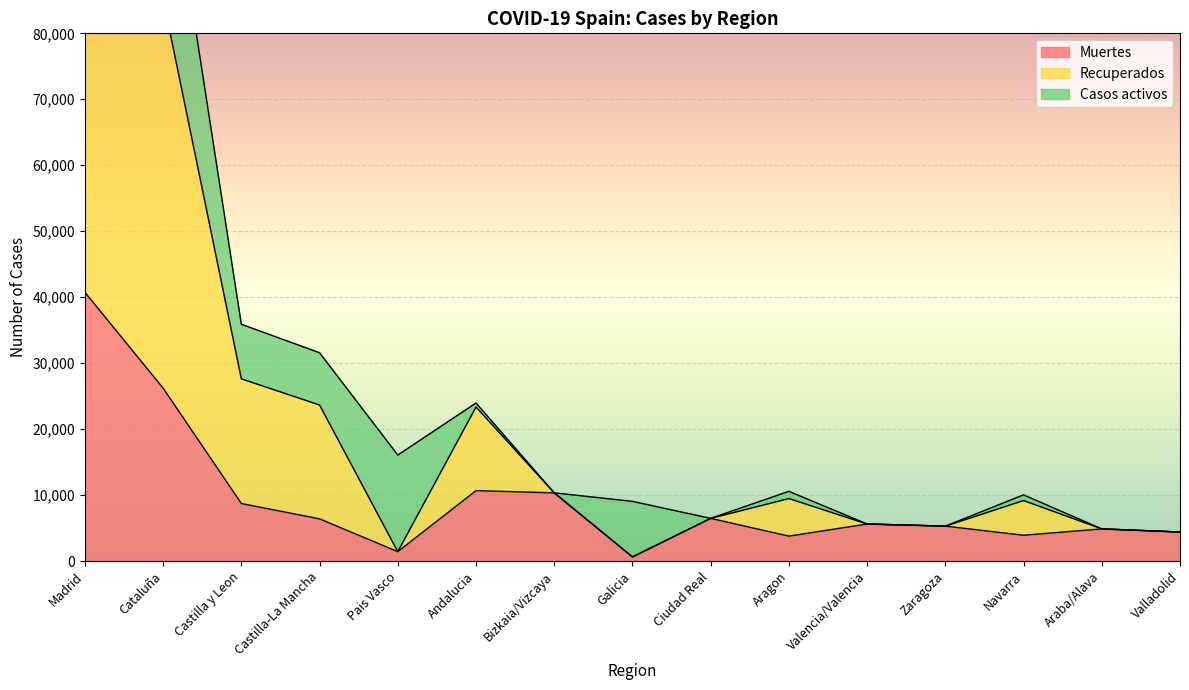

Where is Muertes nearest to the value 20670?

Cataluña